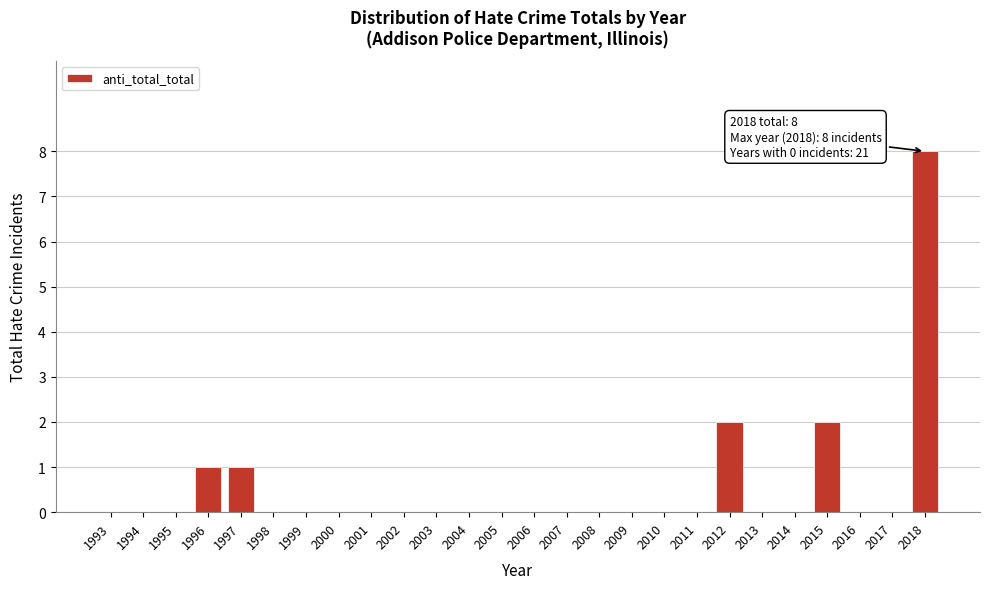

Reading right to left, transcribe all the data shown in this chart.

2018=8	2017=0	2016=0	2015=2	2014=0	2013=0	2012=2	2011=0	2010=0	2009=0	2008=0	2007=0	2006=0	2005=0	2004=0	2003=0	2002=0	2001=0	2000=0	1999=0	1998=0	1997=1	1996=1	1995=0	1994=0	1993=0